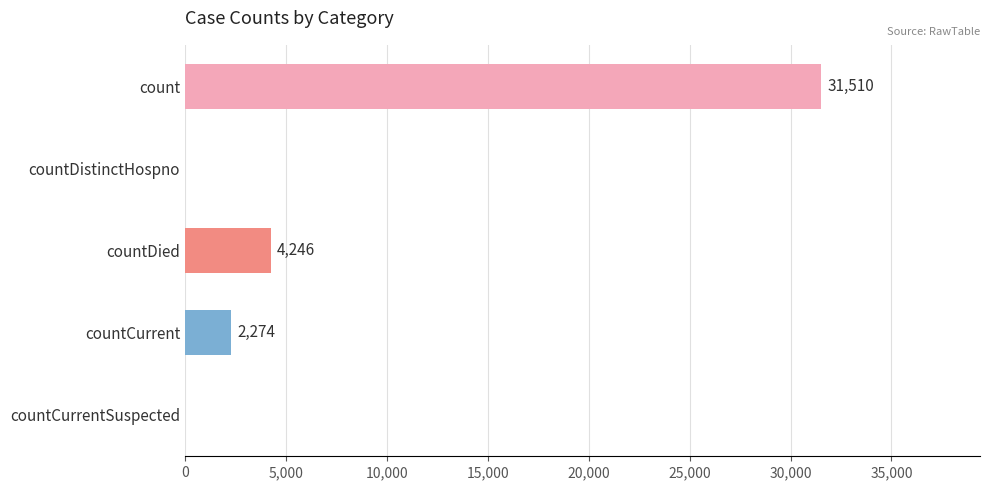

Reading top to bottom, what are all the values shown in this chart?

count=31510	countDistinctHospno=0	countDied=4246	countCurrent=2274	countCurrentSuspected=0